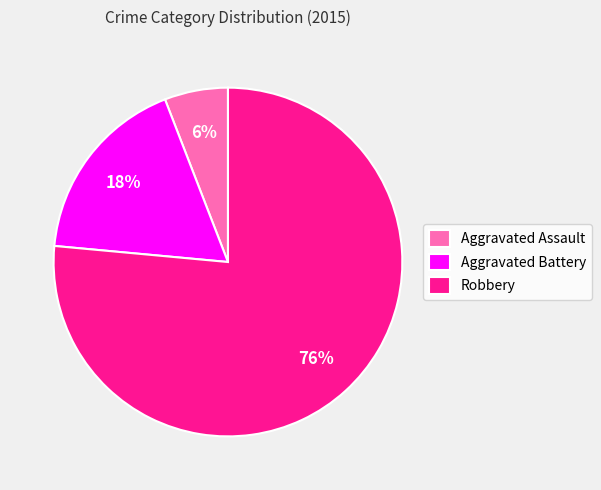

To the nearest percent, what is the difference between the Aggravated Battery and Aggravated Assault slice percentages?

12%